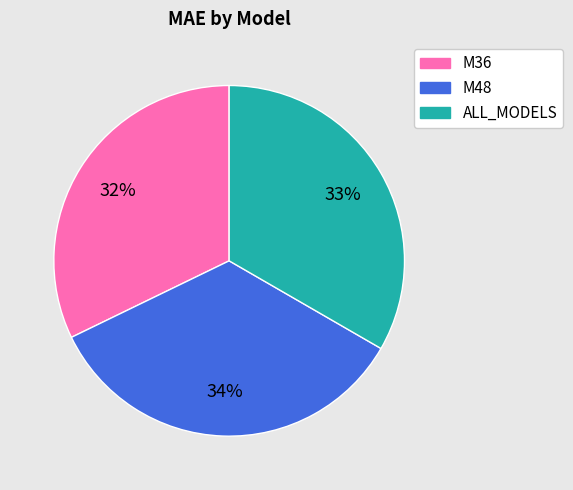

To the nearest percent, what is the combined percentage of M36 and M48?

67%